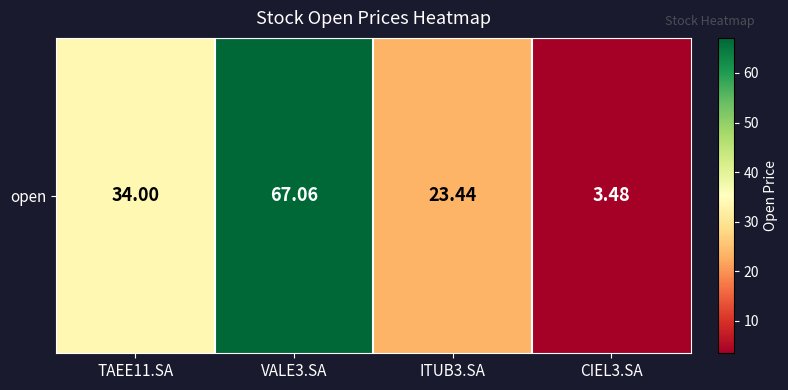

What is the ratio of the value at TAEE11.SA to the value at CIEL3.SA?

9.8